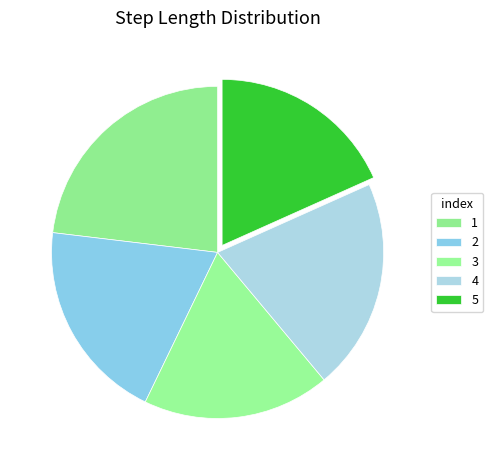

What is the total percentage of 1 and 3?

41.3%